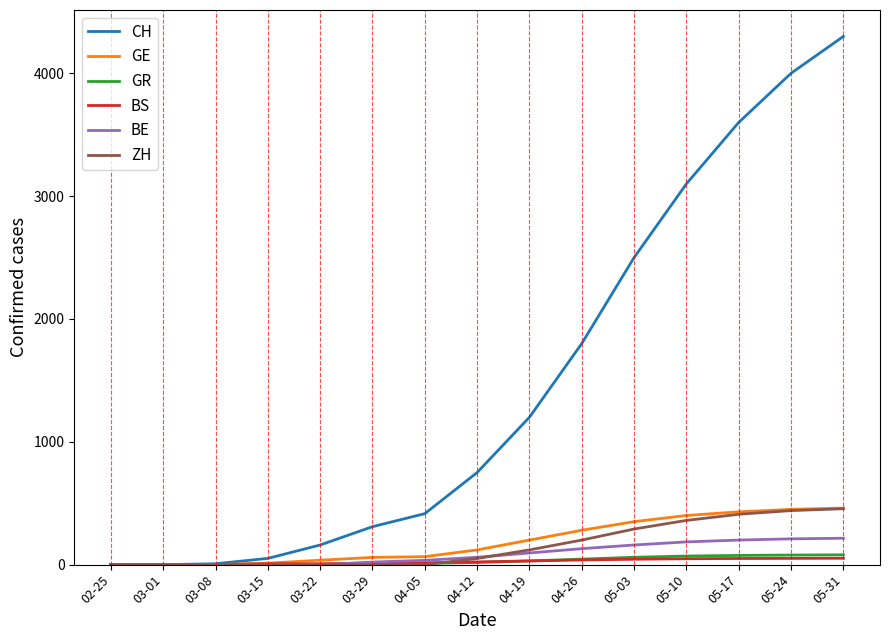

Which series has the largest total across all categories?

CH